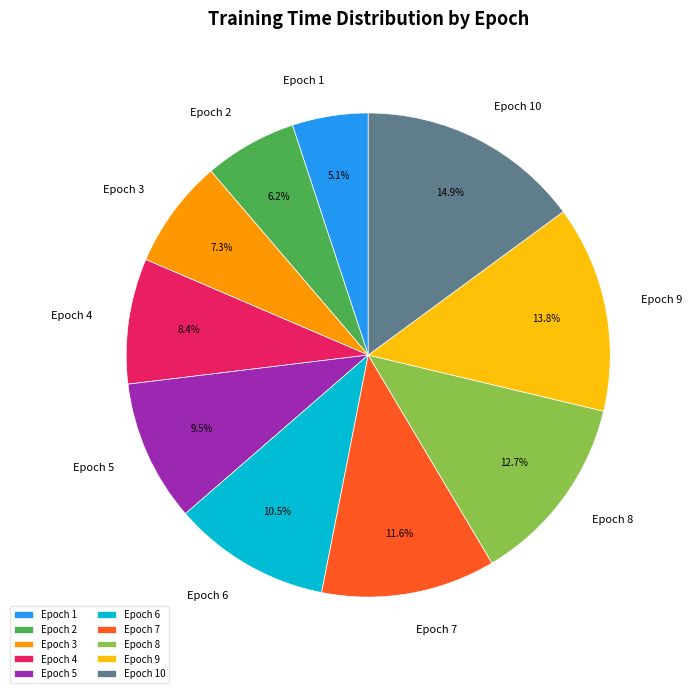

Does any single category account for the majority?

No